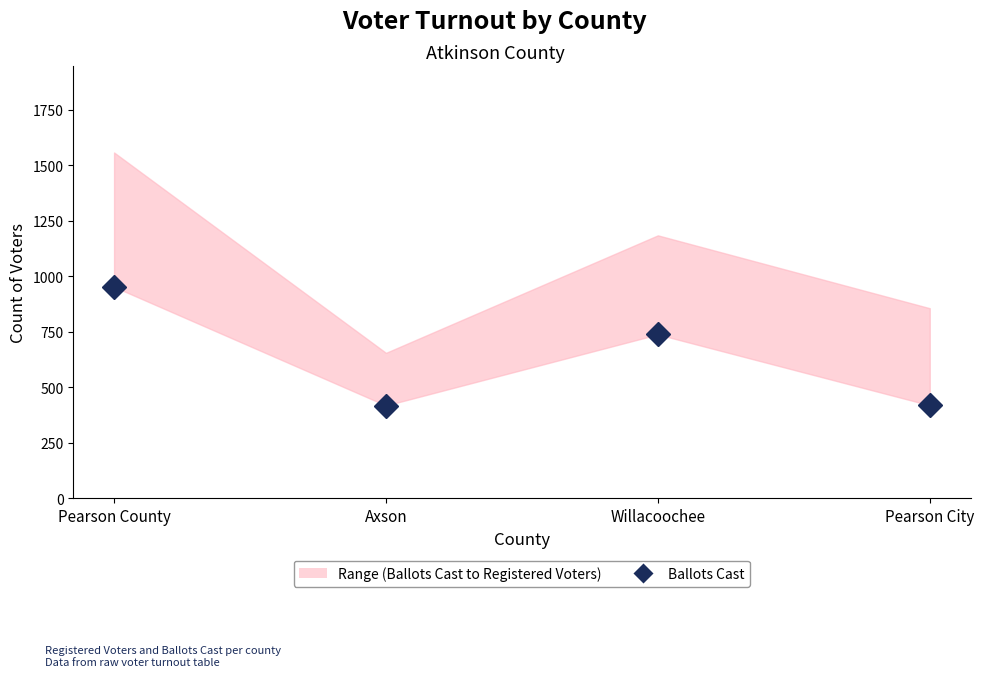

How many data points are above 738?

1